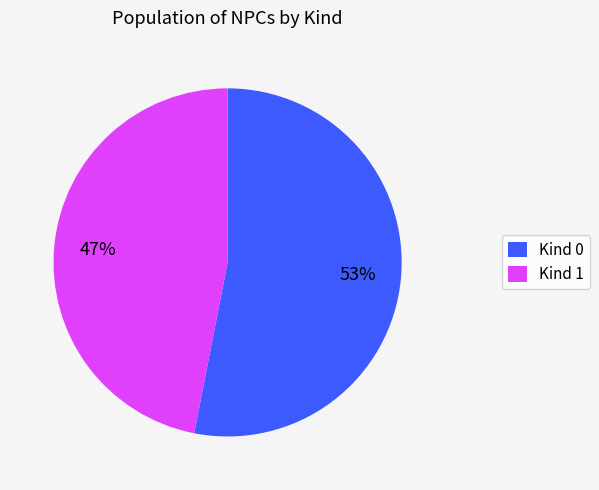

To the nearest percent, what percentage of the pie is Kind 1?

47%